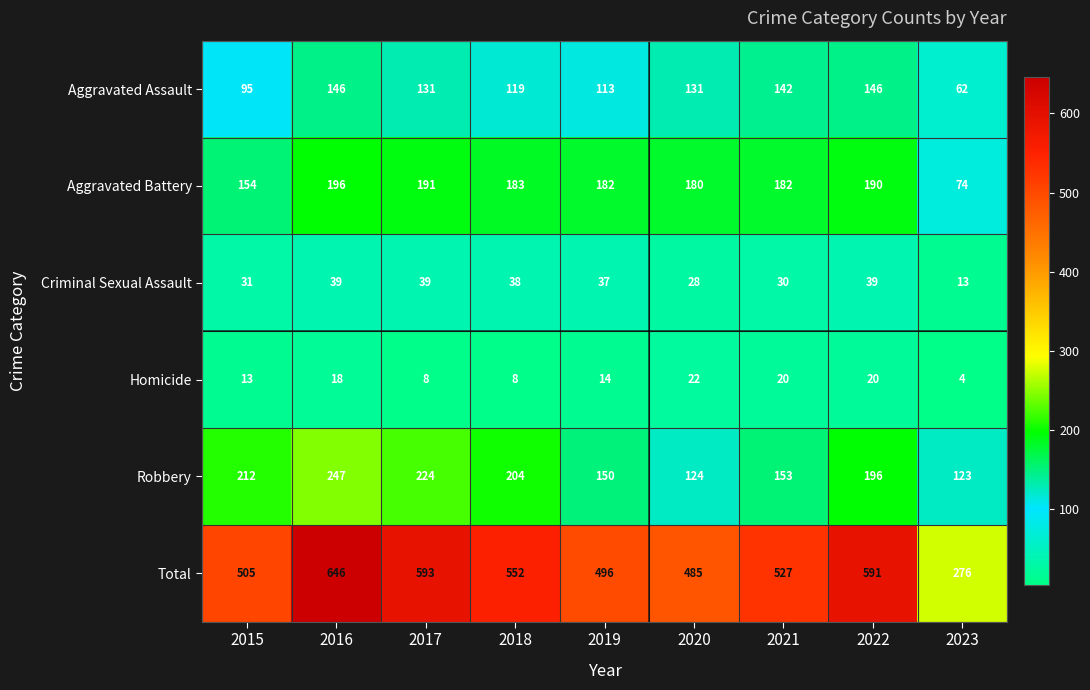

How many distinct data groups are displayed?

6